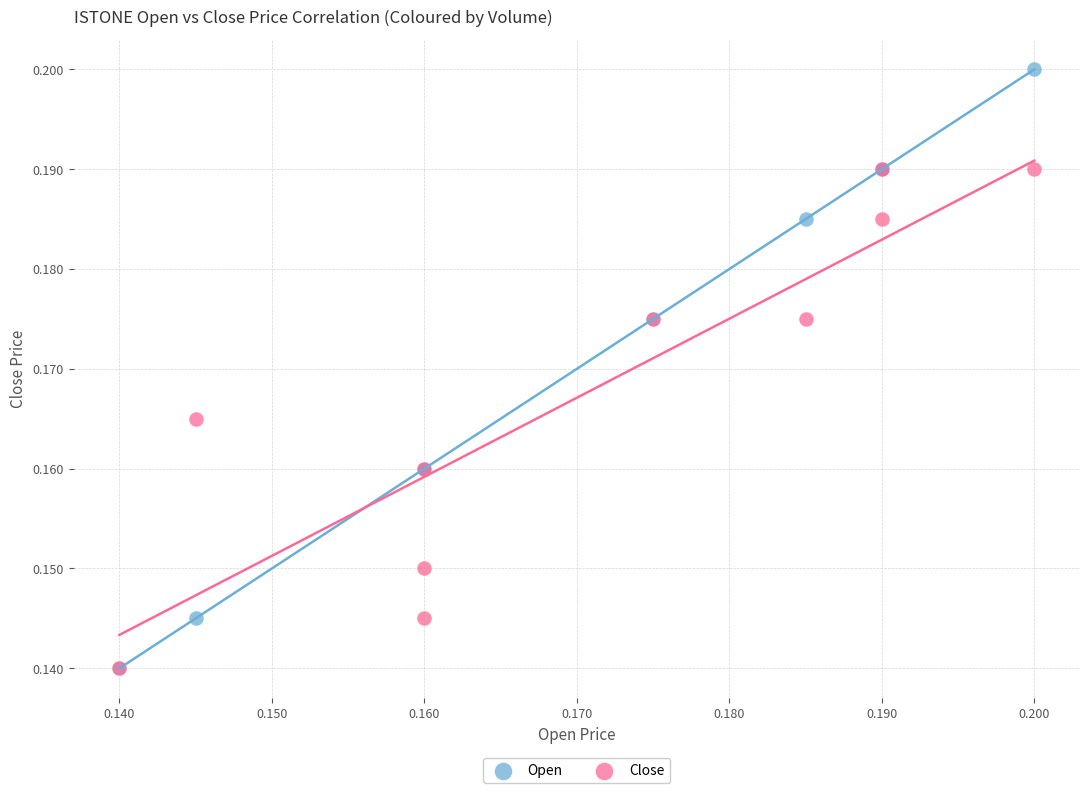

What are all the series names shown in the legend?

Open, Close